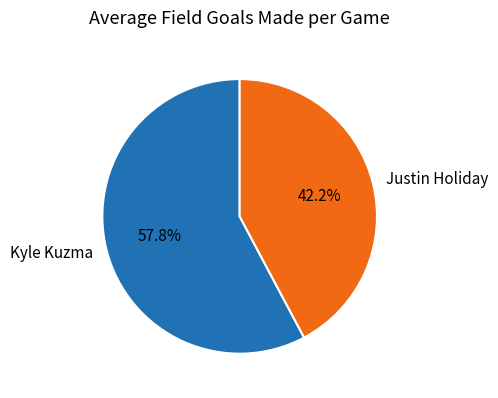

To the nearest percent, what is the difference between the largest and smallest slice percentages?

16%